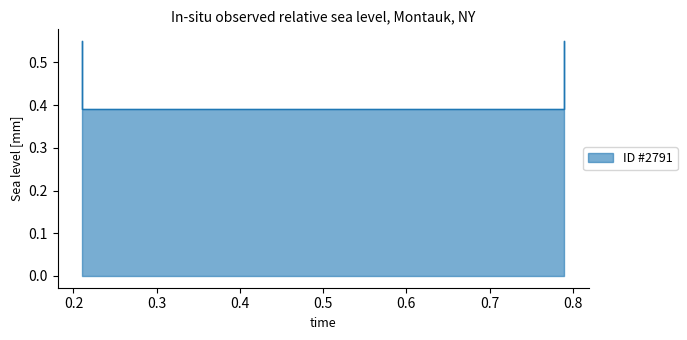

Is it true that the value at 0.21 is 0.5?

False